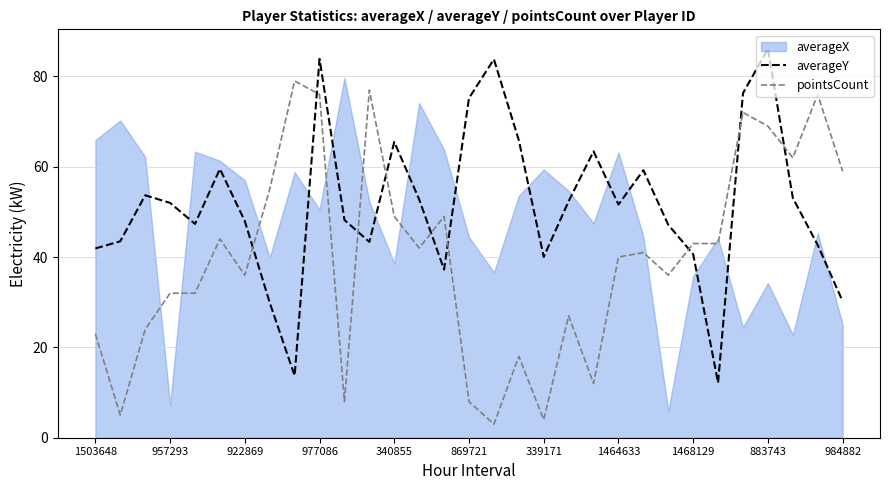

Which category has the lowest value across all series?

16